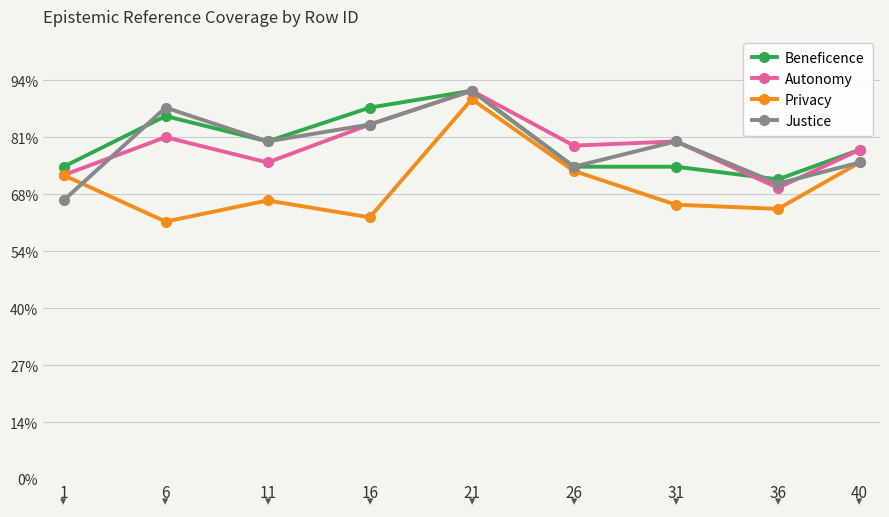

What are all the series names shown in the legend?

Beneficence, Autonomy, Privacy, Justice